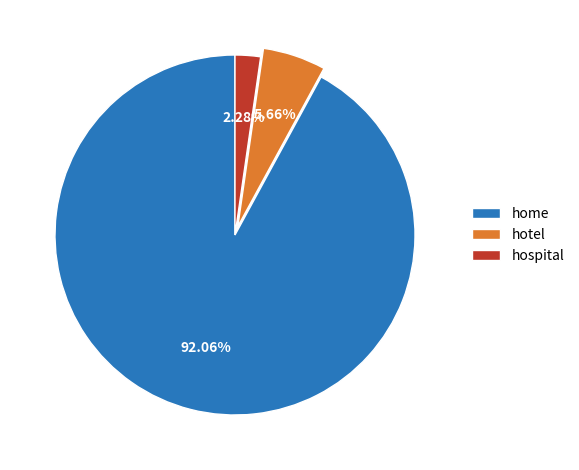

To the nearest percent, what is the difference between the largest and smallest slice percentages?

90%